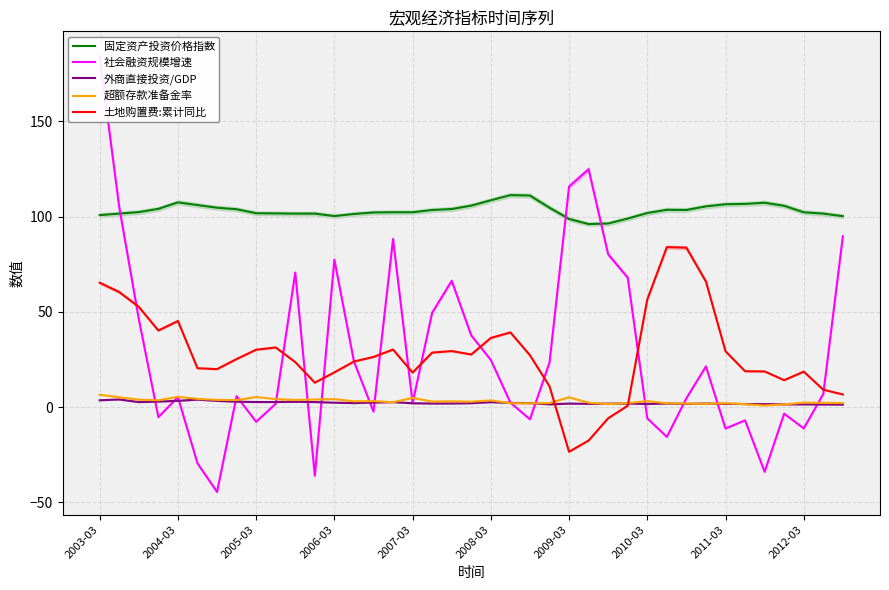

What is the sum of all 外商直接投资/GDP values?

86.2